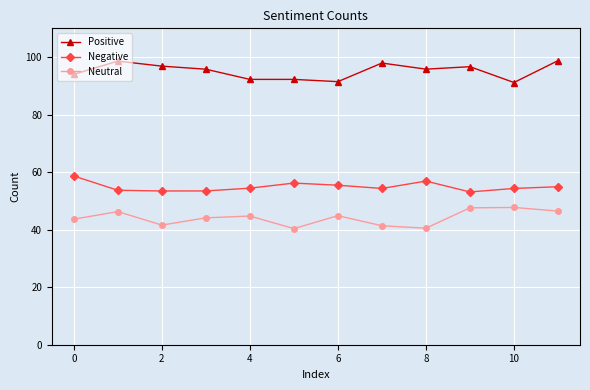

What is the value of the Positive point at the 10th from the left?

96.7